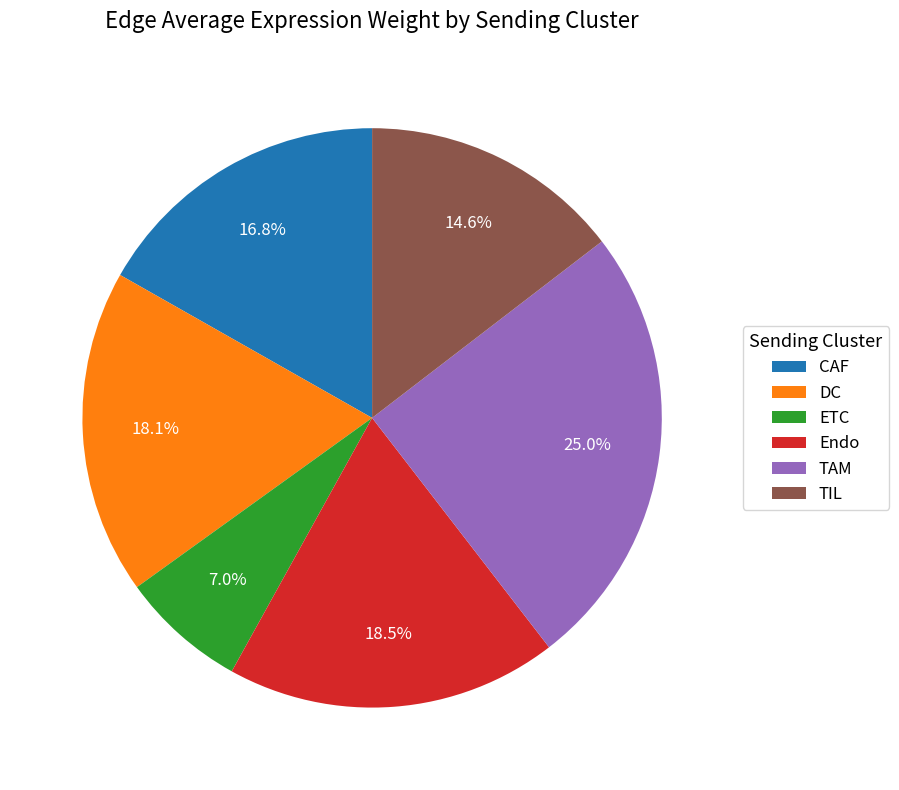

Does any single category account for the majority?

No